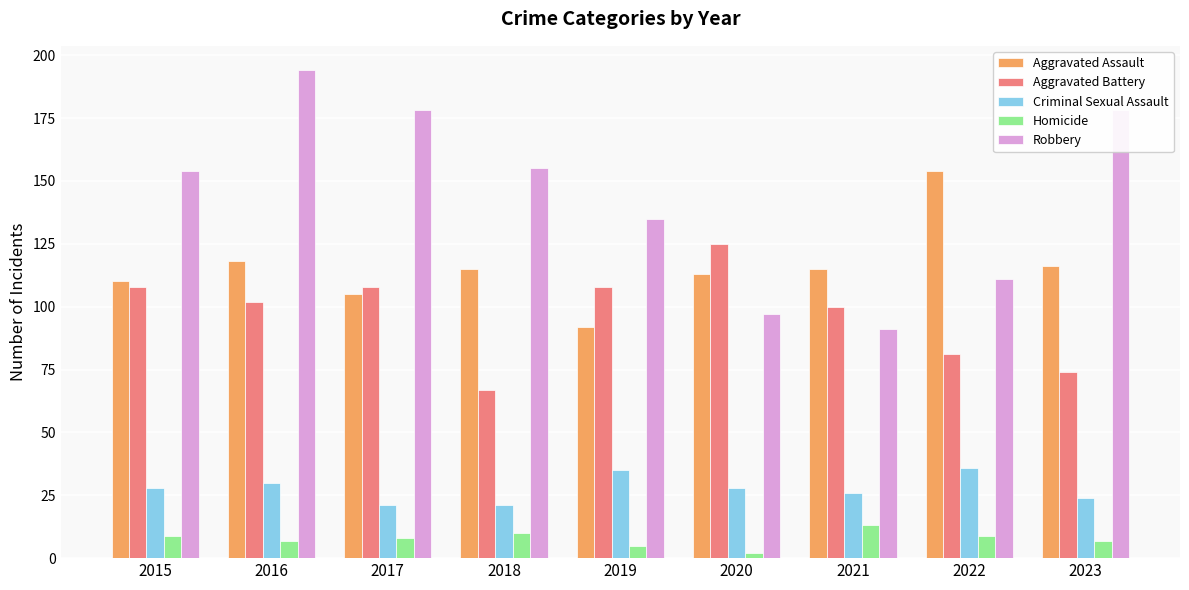

What are all the series names shown in the legend?

Aggravated Assault, Aggravated Battery, Criminal Sexual Assault, Homicide, Robbery